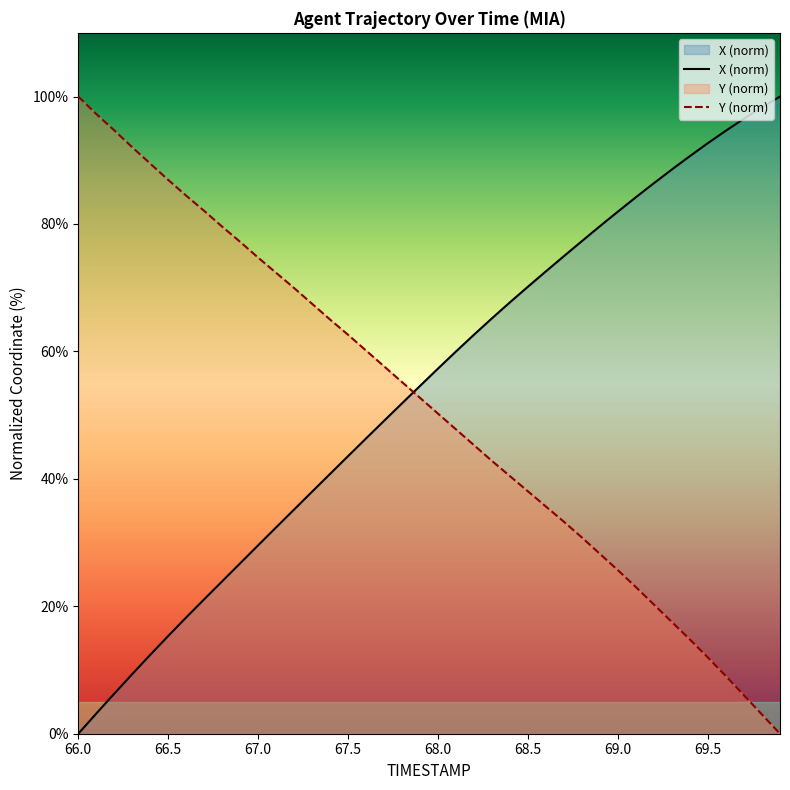

Between 68.1 and 68.7, which series saw the biggest shift?

X